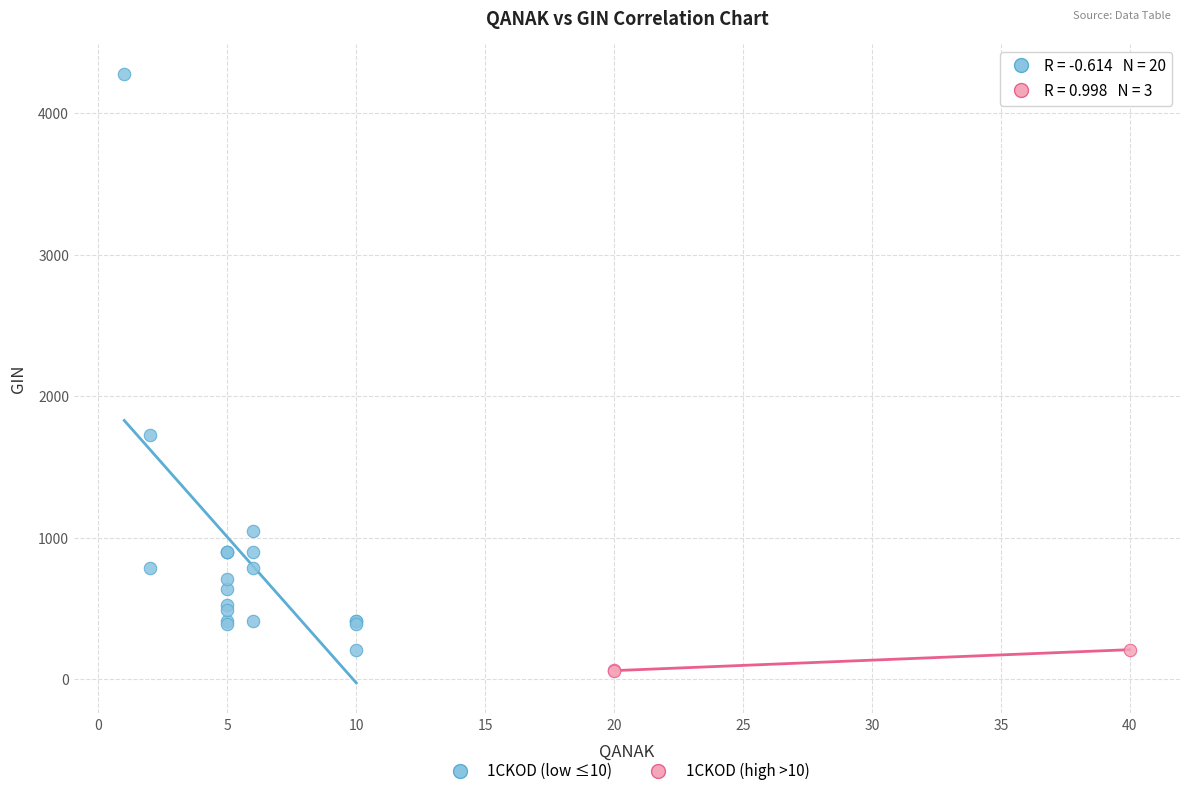

Which series reaches the minimum Y coordinate?

1CKOD (high >10)